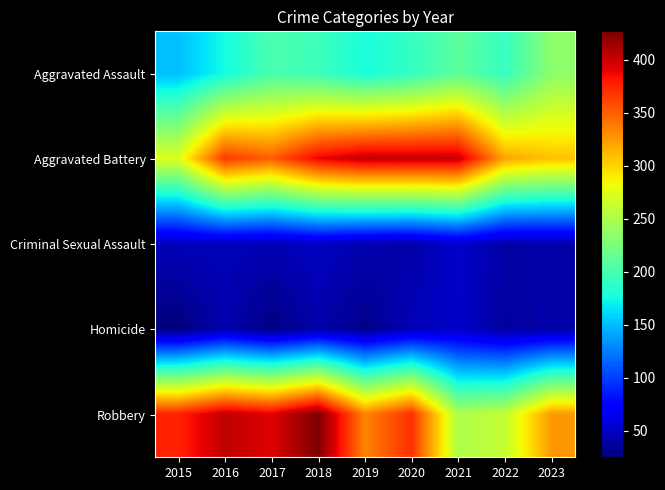

Reading right to left, extract all data points from this chart.

Aggravated Assault: 2023=234	2022=192	2021=211	2020=191	2019=179	2018=195	2017=202	2016=176	2015=151
Aggravated Battery: 2023=308	2022=320	2021=401	2020=402	2019=403	2018=389	2017=350	2016=366	2015=273
Criminal Sexual Assault: 2023=40	2022=39	2021=52	2020=40	2019=42	2018=49	2017=44	2016=46	2015=46
Homicide: 2023=40	2022=37	2021=51	2020=45	2019=30	2018=40	2017=27	2016=42	2015=25
Robbery: 2023=325	2022=261	2021=250	2020=371	2019=334	2018=427	2017=393	2016=404	2015=376